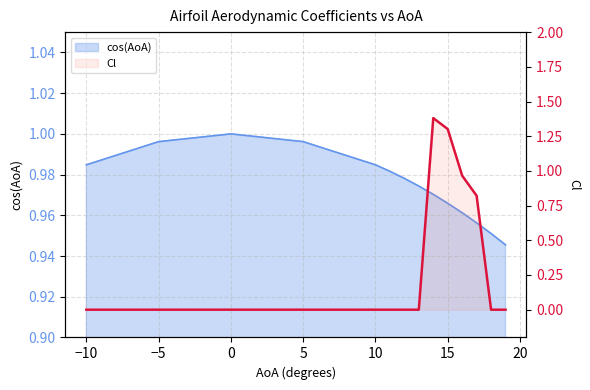

How many points are higher than both their immediate neighbors (excluding endpoints)?

2